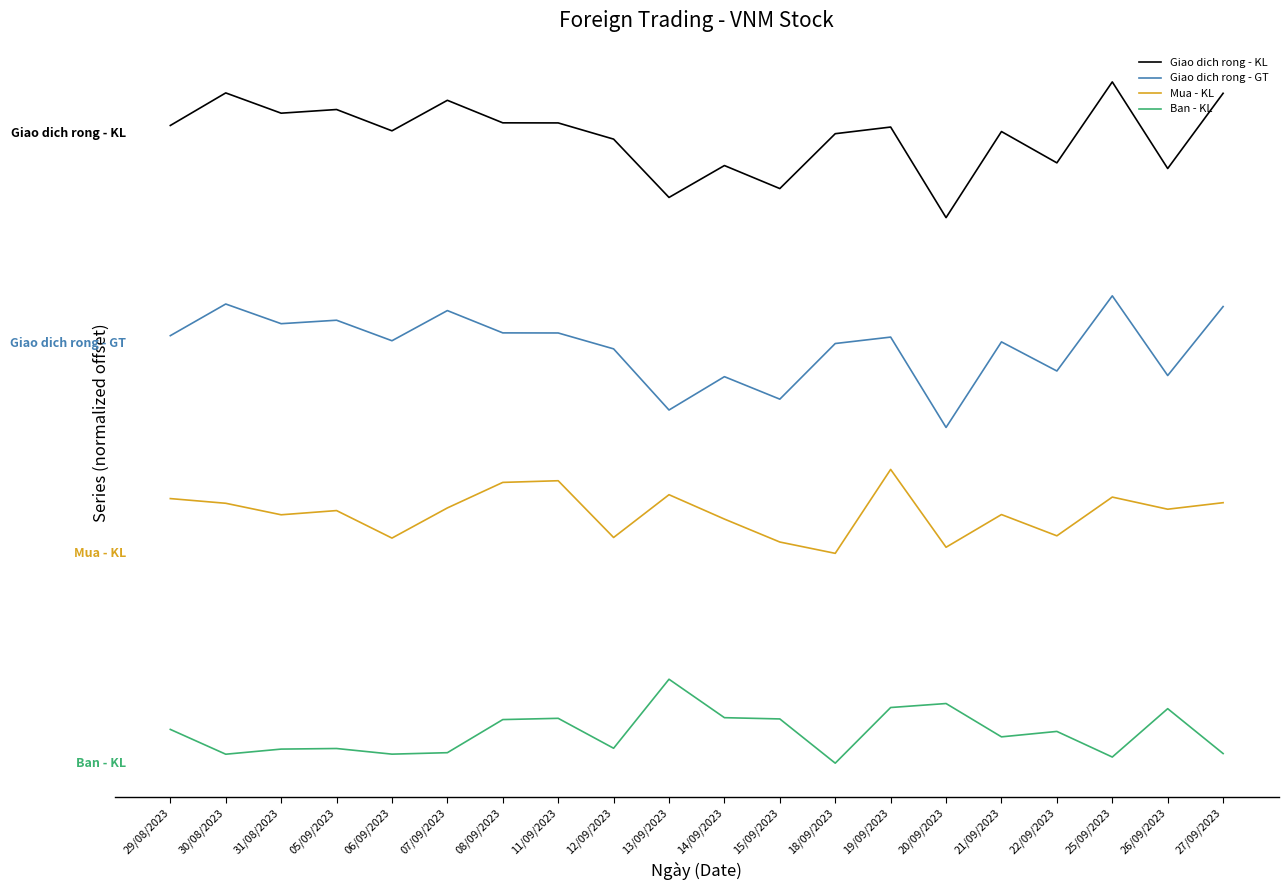

At how many categories does at least one series exceed 0?

20